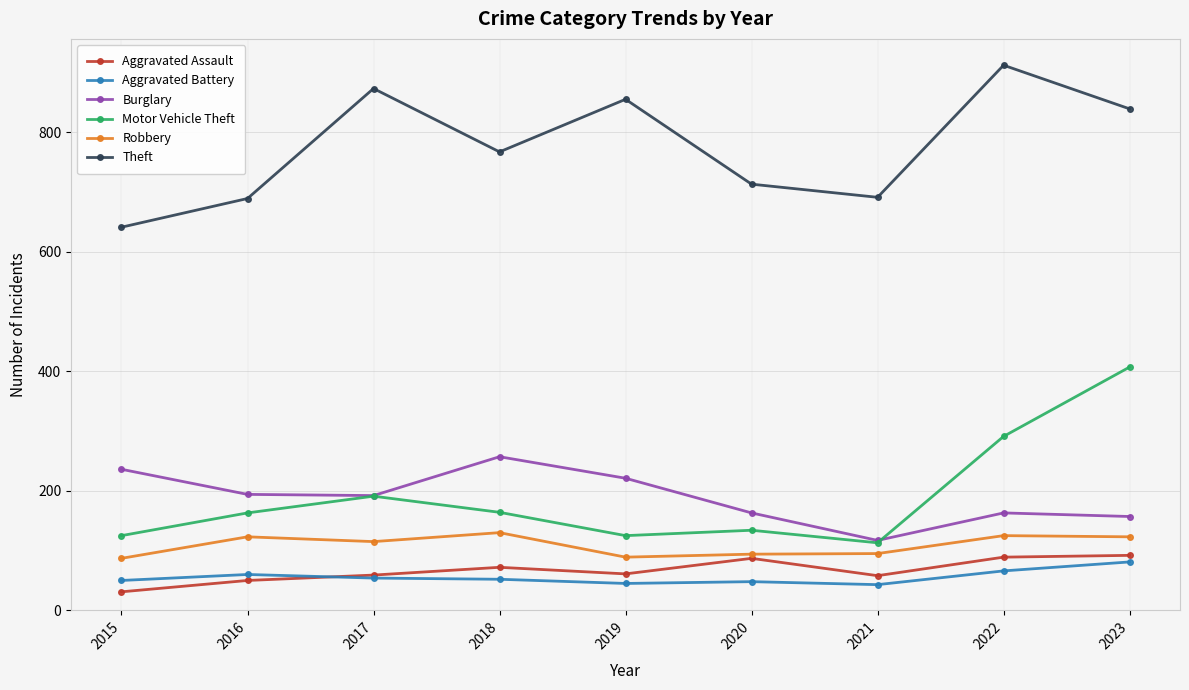

What value does the Aggravated Assault series have at 2023?

92